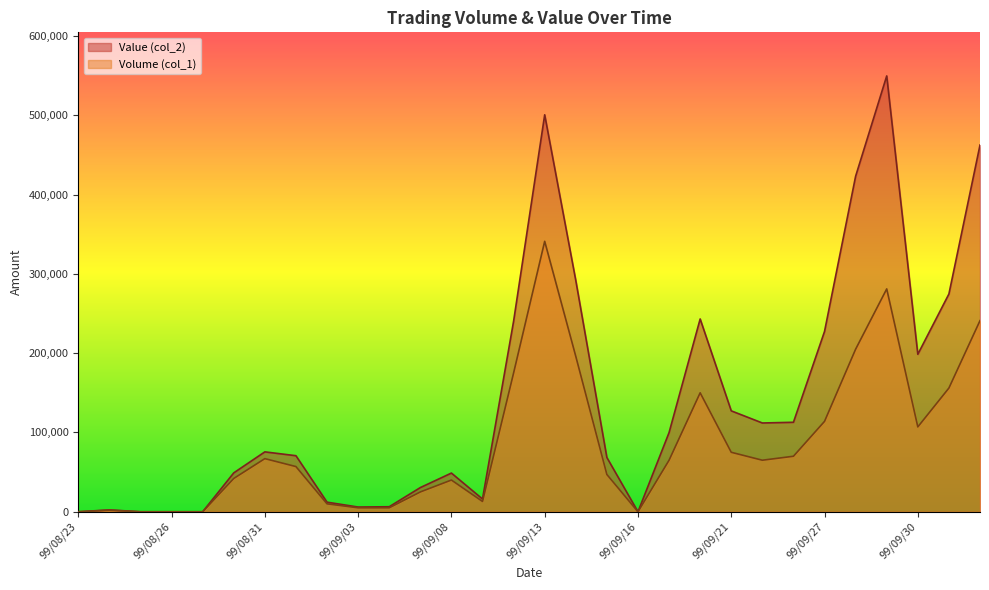

At which category does Volume (col_1) reach its first local peak?

99/08/24